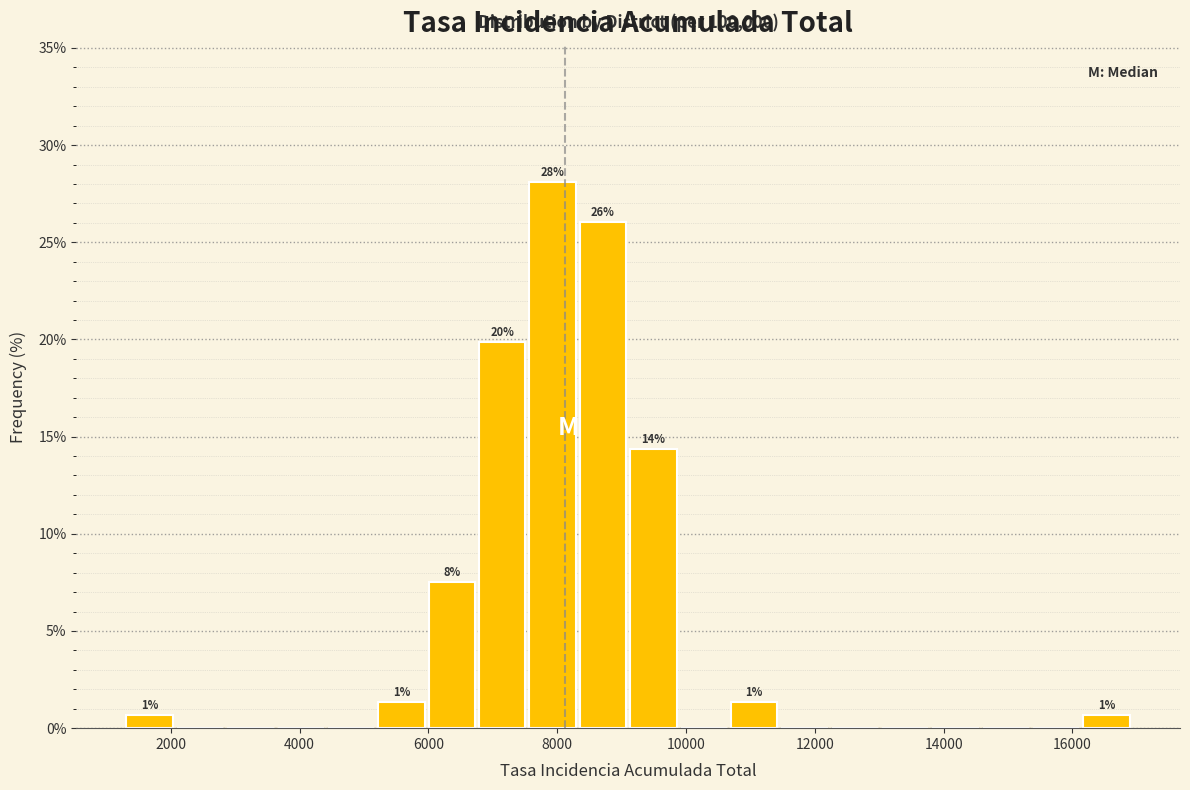

Read against the x-axis, roughly where is the centre of the tallest bar?

8000